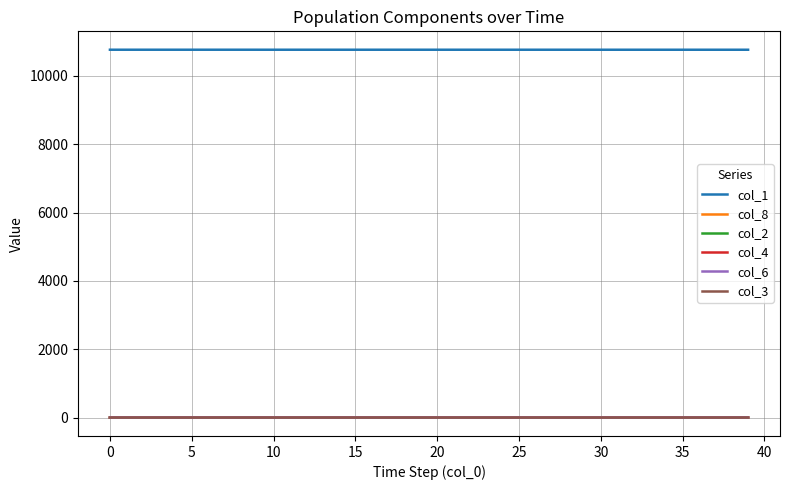

How many lines are shown in the chart?

6